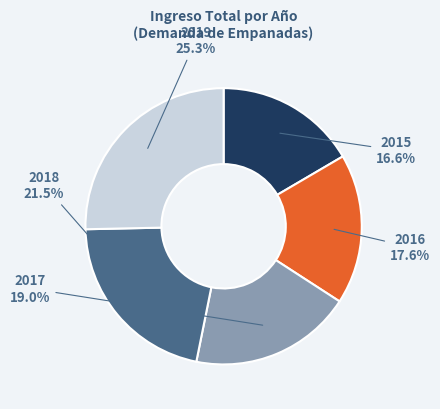

What percentage is NOT represented by 2016?

82.4%